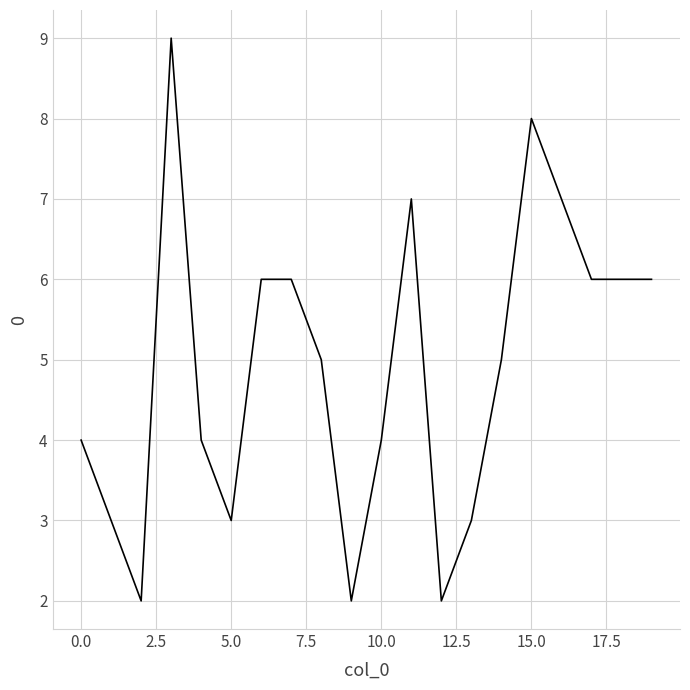

What is the difference between the maximum and minimum values?

7